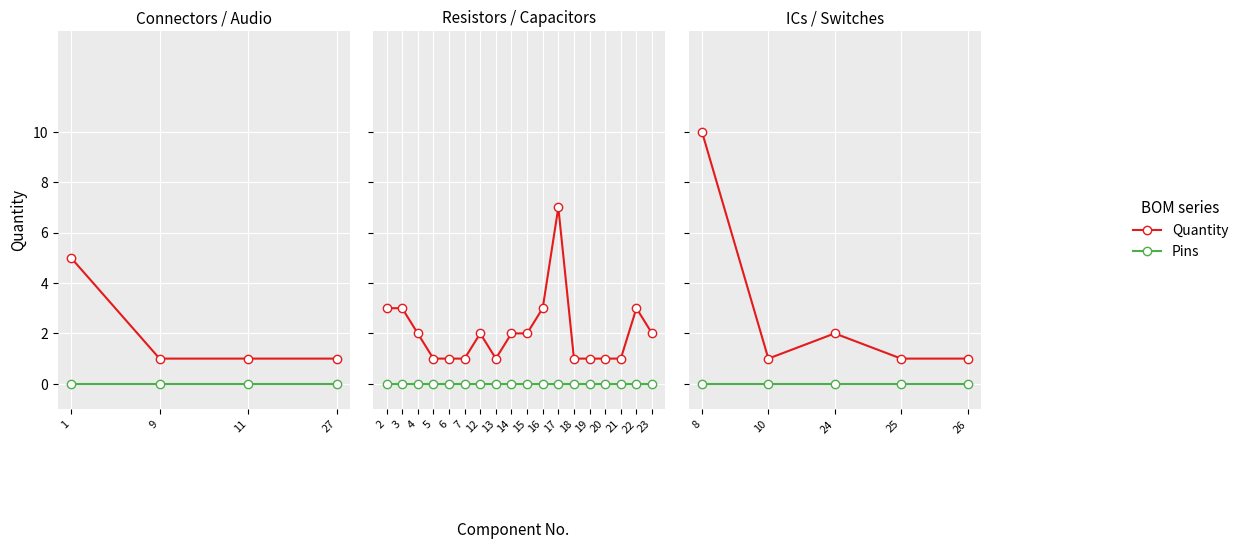

Which series has the widest spread of values?

Quantity